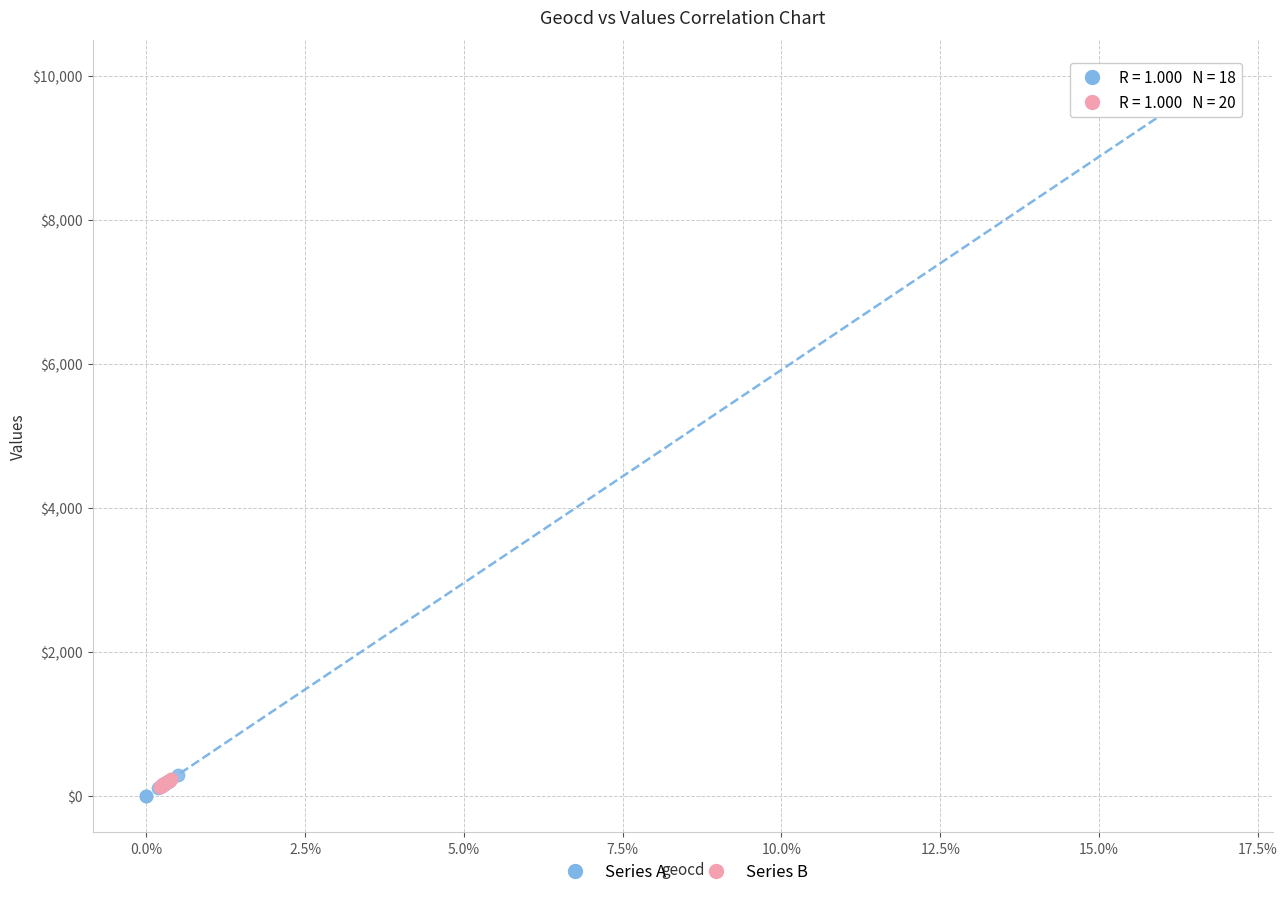

Which series contains the highest Y value?

Series A